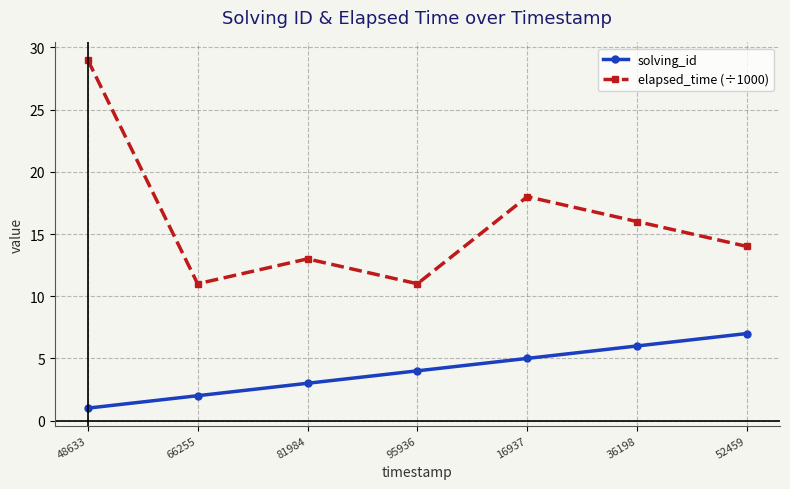

In elapsed_time (÷1000), how many points are higher than both neighbors (excluding endpoints)?

2